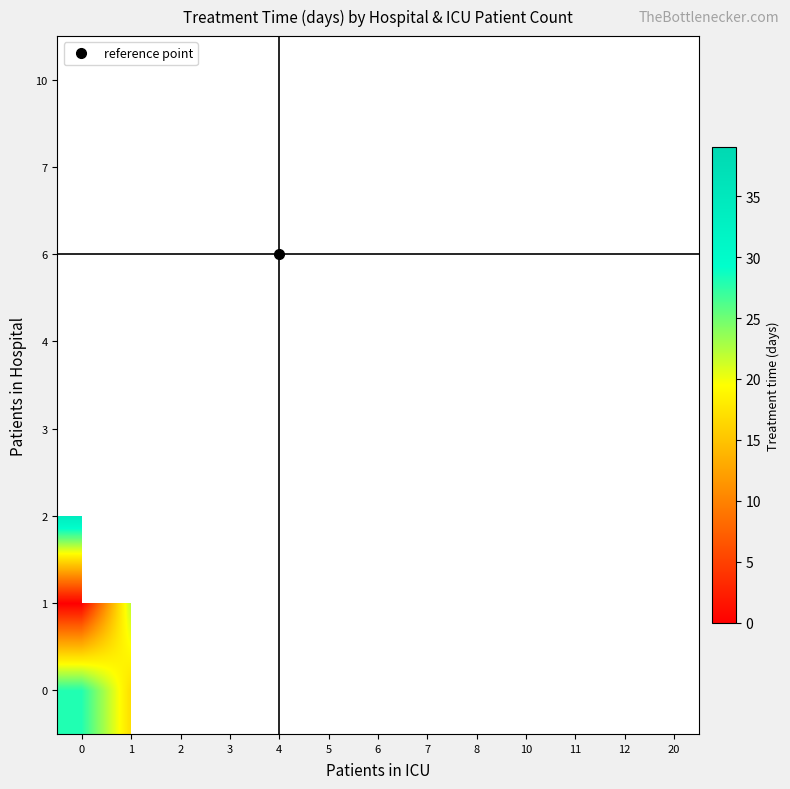

Is it true that 1 equals 22.0 at 1?

True